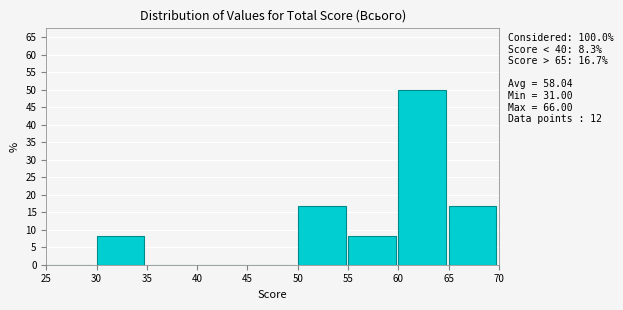

Which range on the x-axis has the tallest bar?

60 to 65